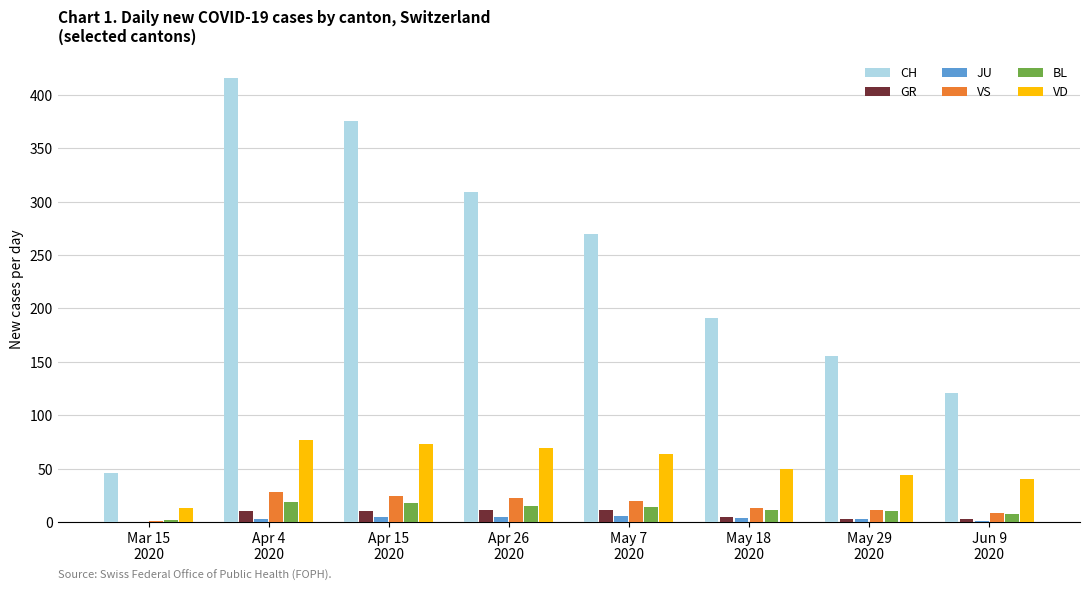

How many groups of bars are there?

8